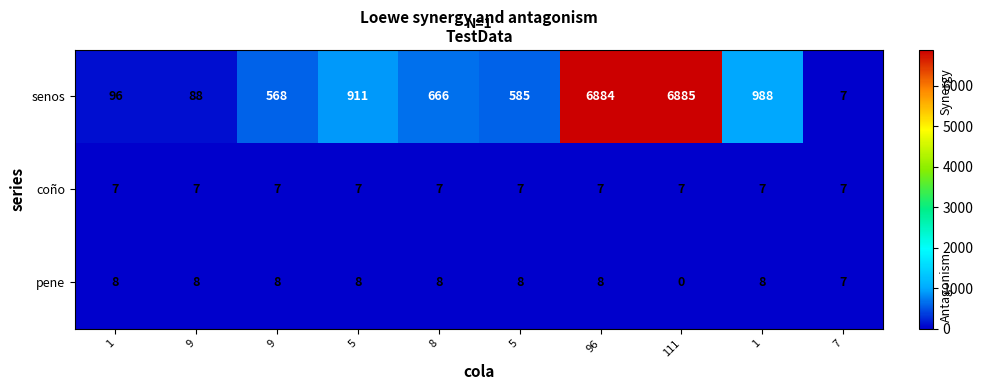

How many categories are shown in the chart?

10